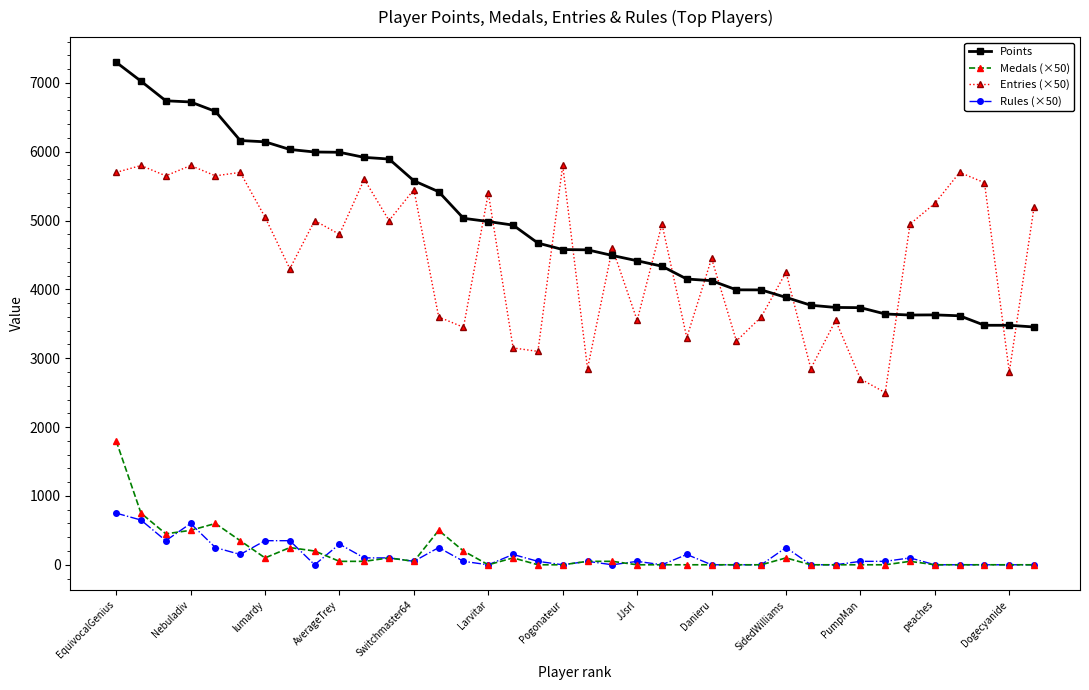

True or false: Medals (×50) has more than 2 interior local peaks.

True